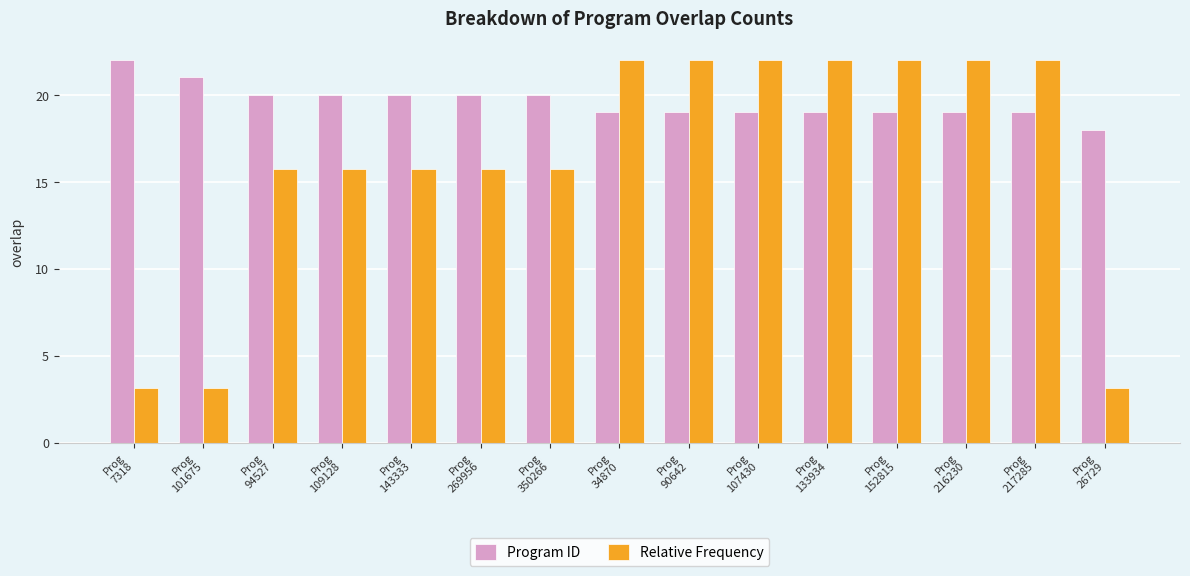

What is the sum of all Program ID values?

294.0